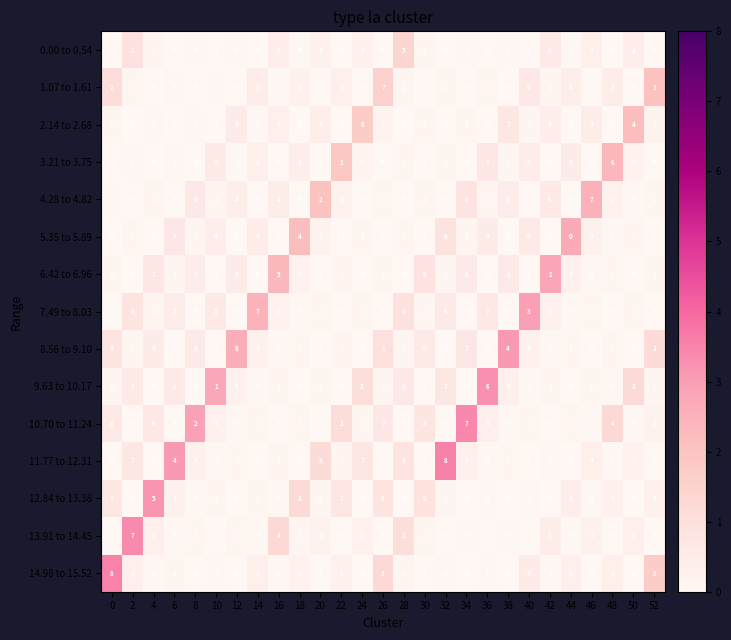

Is it true that 9.63 to 10.17 equals 6 at 36?

True